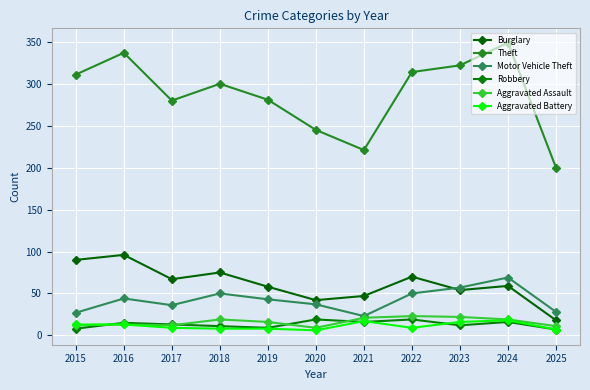

What is the difference between the Theft values at 2022 and 2020?

69